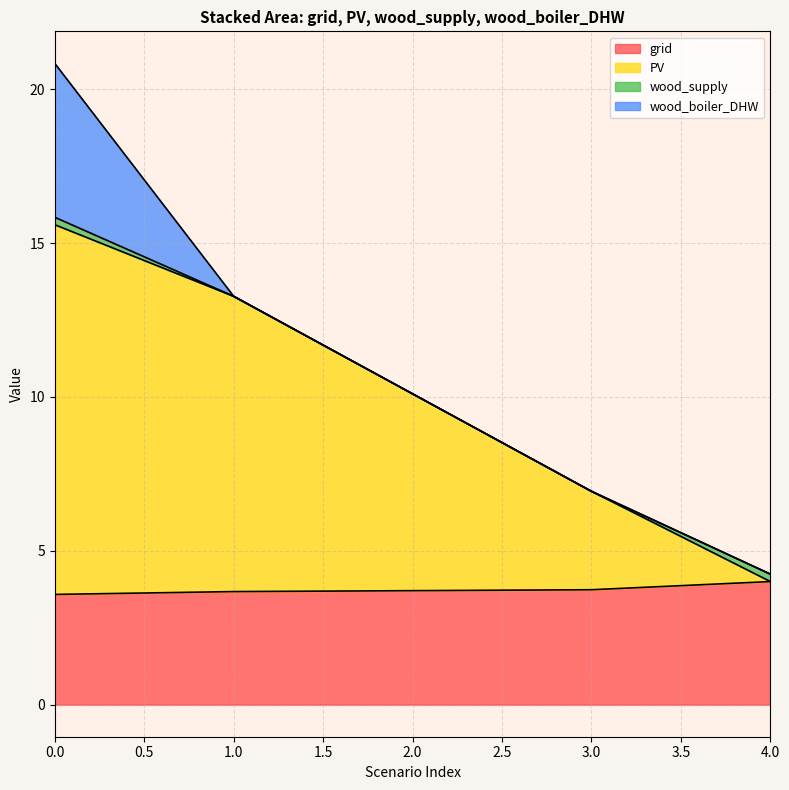

True or false: grid has a value of 6.5 at 2.0.

False